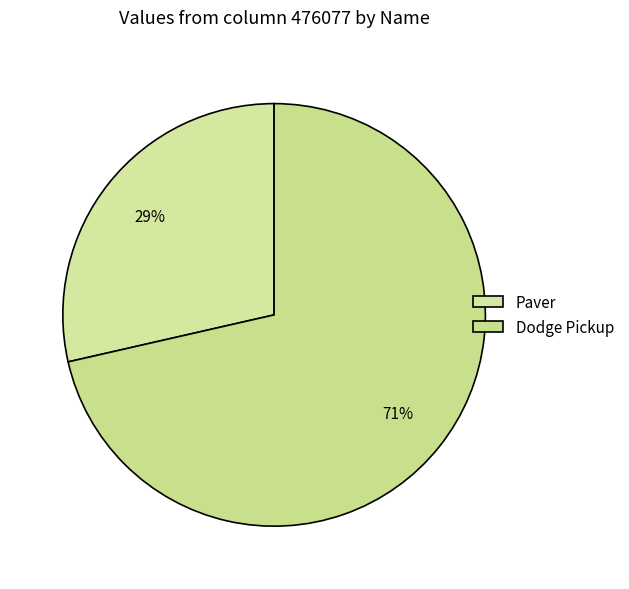

Is Paver the majority of the pie?

No